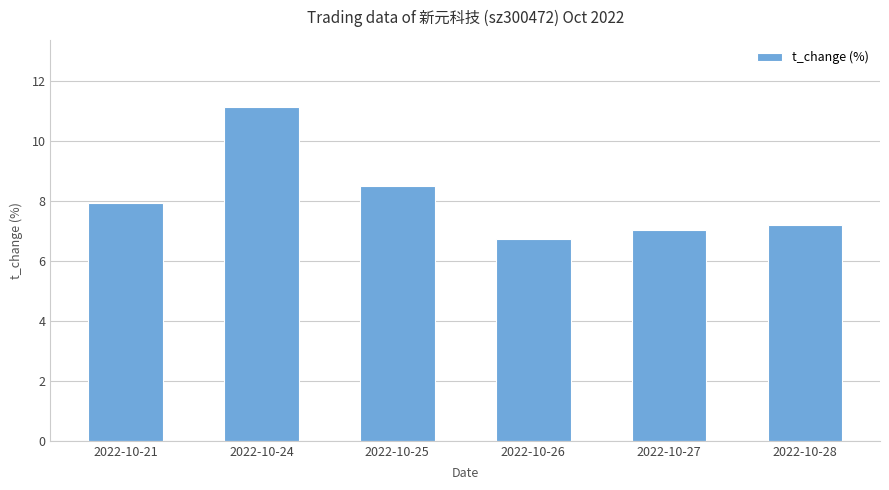

Rank the categories by value from lowest to highest.

2022-10-26, 2022-10-27, 2022-10-28, 2022-10-21, 2022-10-25, 2022-10-24